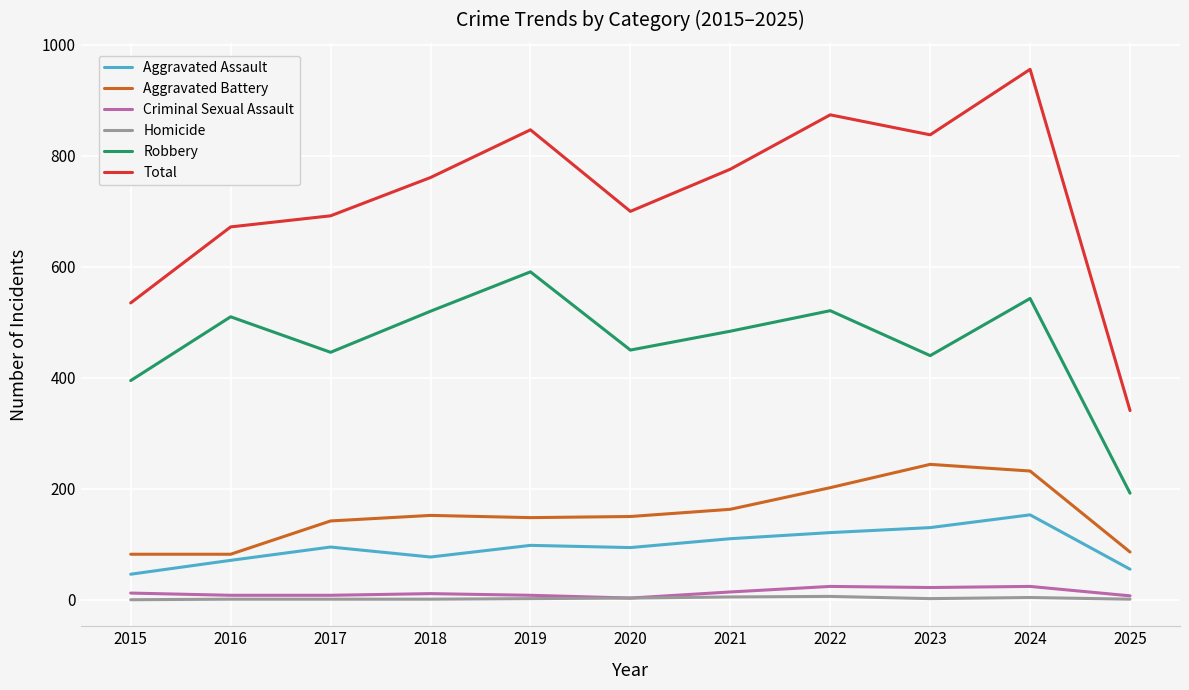

True or false: Aggravated Assault and Criminal Sexual Assault intersect in this chart.

False